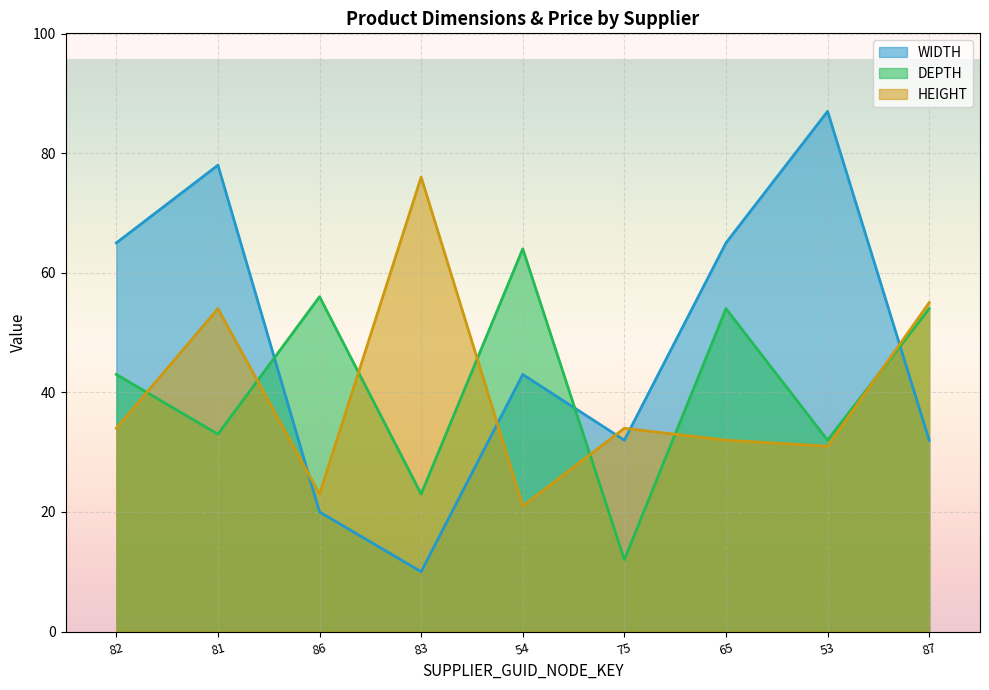

How many data points in HEIGHT are above 34?

3